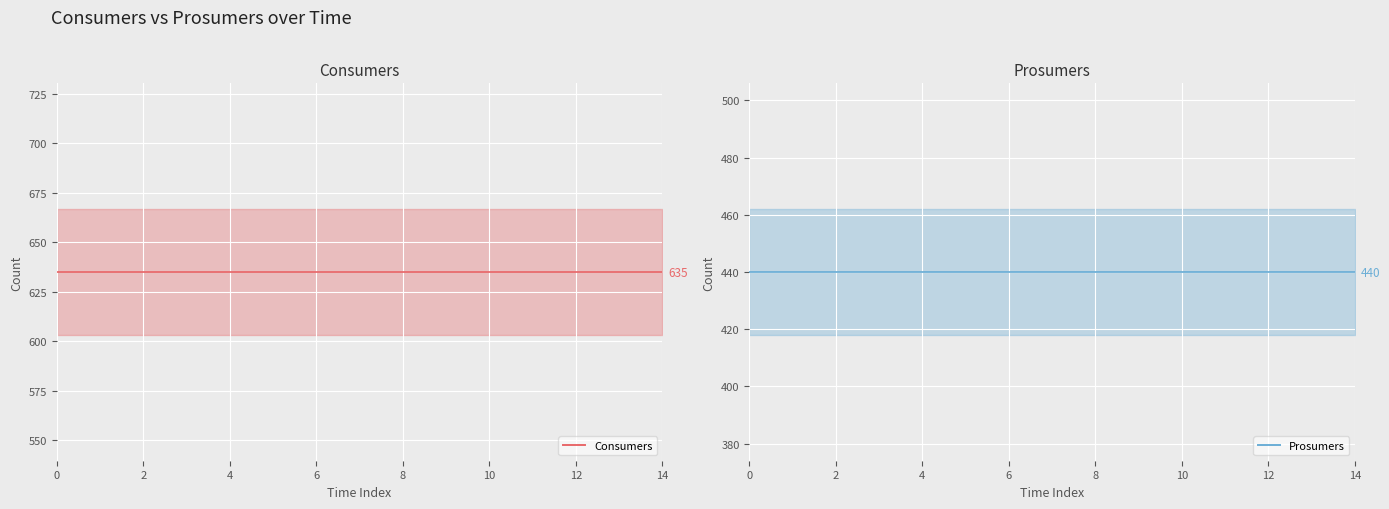

Between 6 and 10, which series saw the biggest shift?

Consumers